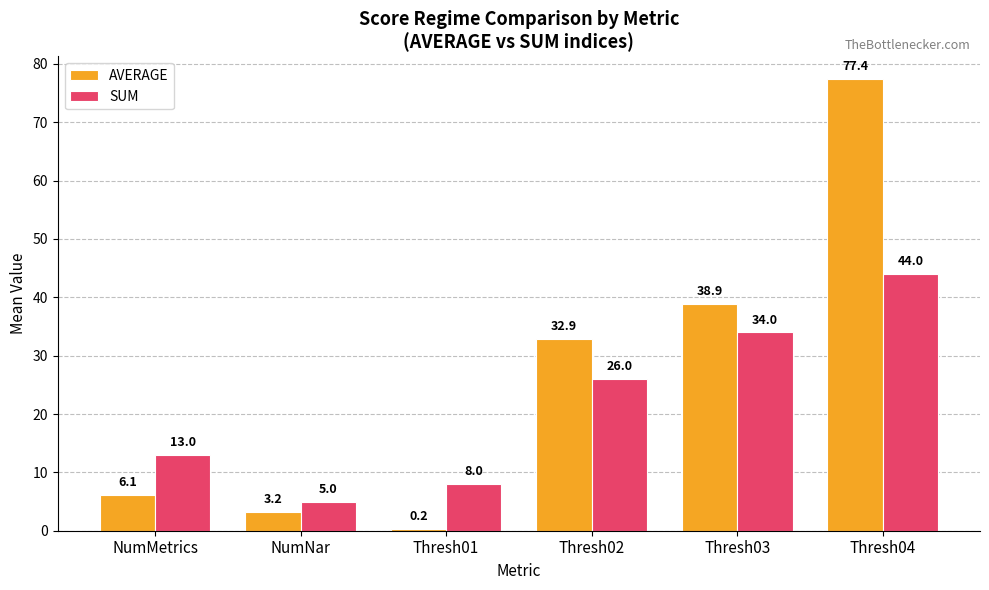

Which category has the highest value in the AVERAGE series?

Thresh04